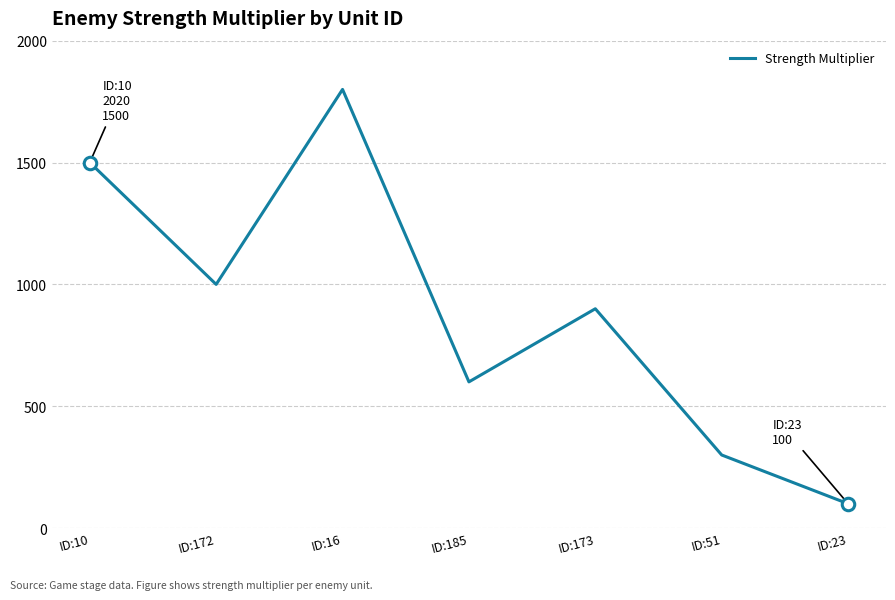

What position from the right is ID:185?

4